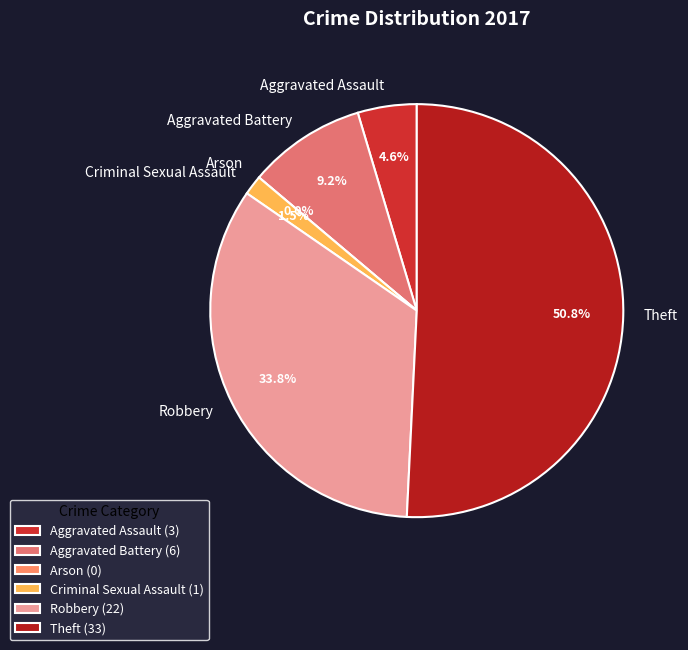

What is the majority slice?

Theft